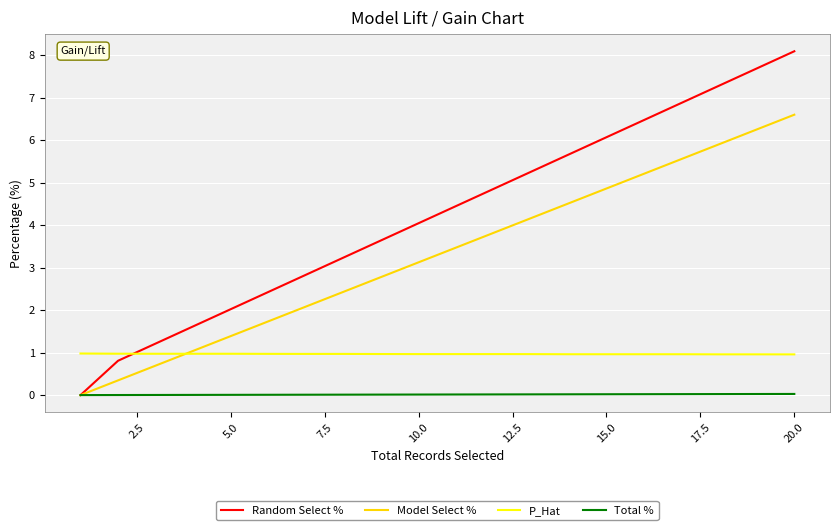

List the series in order of their overall mean, highest first.

Random Select %, Model Select %, P_Hat, Total %